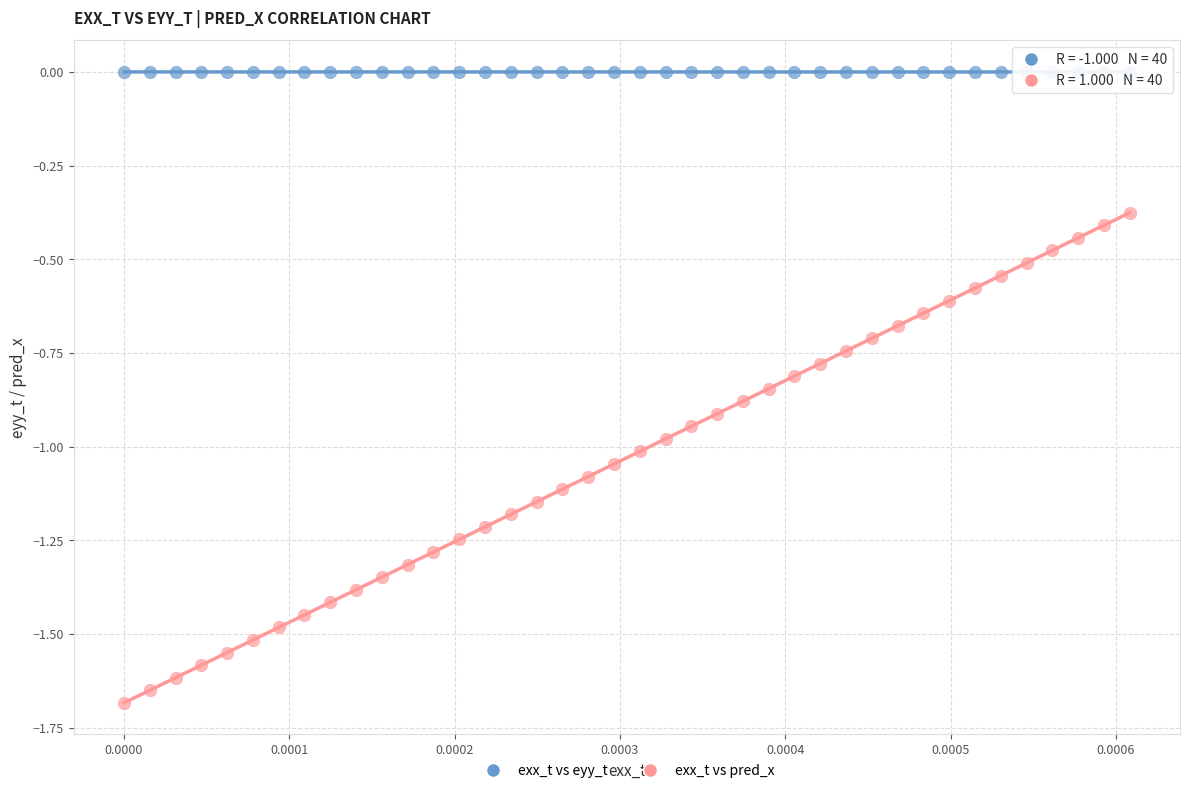

Which series contains the lowest Y value?

exx_t vs pred_x